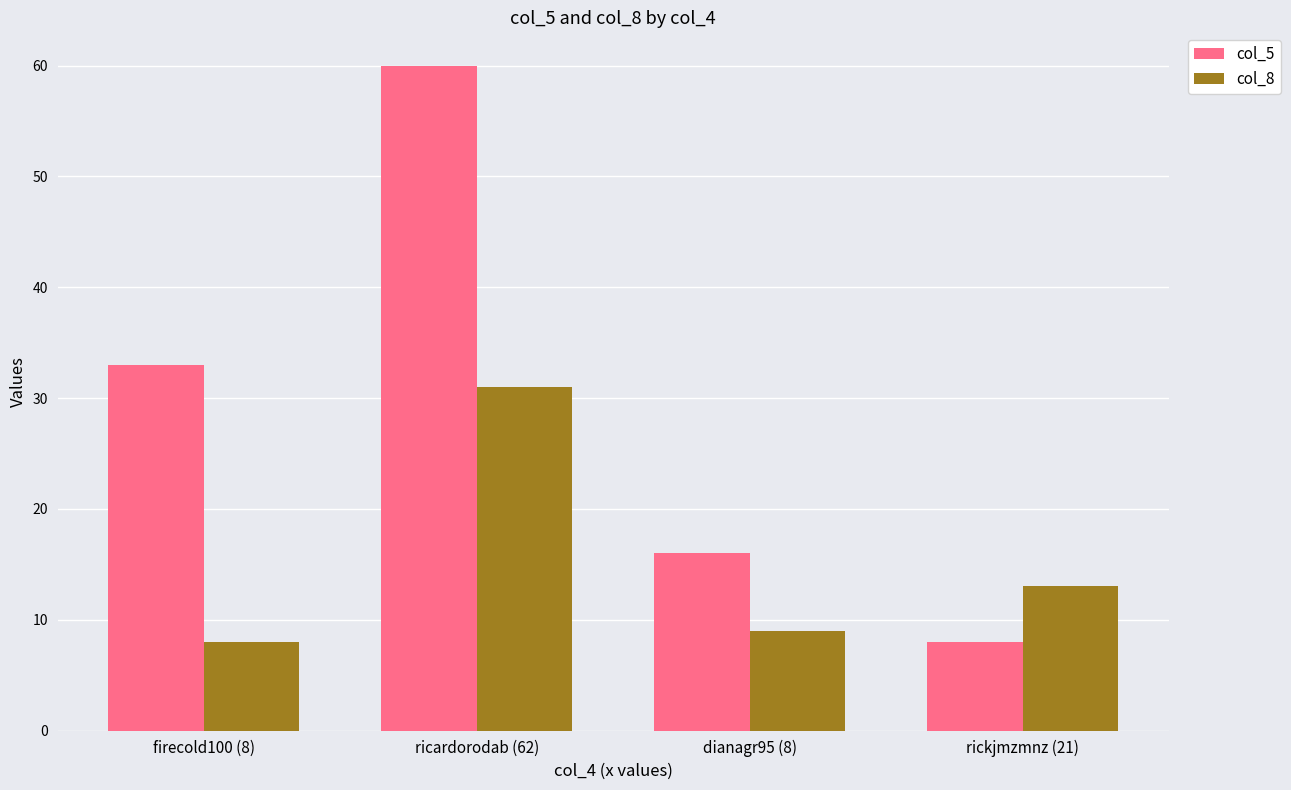

How many groups of bars are there?

4